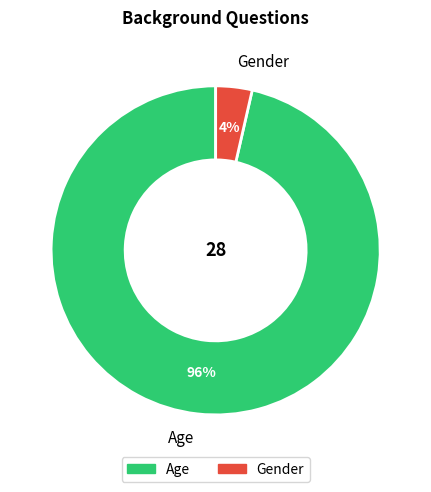

Does Gender represent more than half of the total?

No